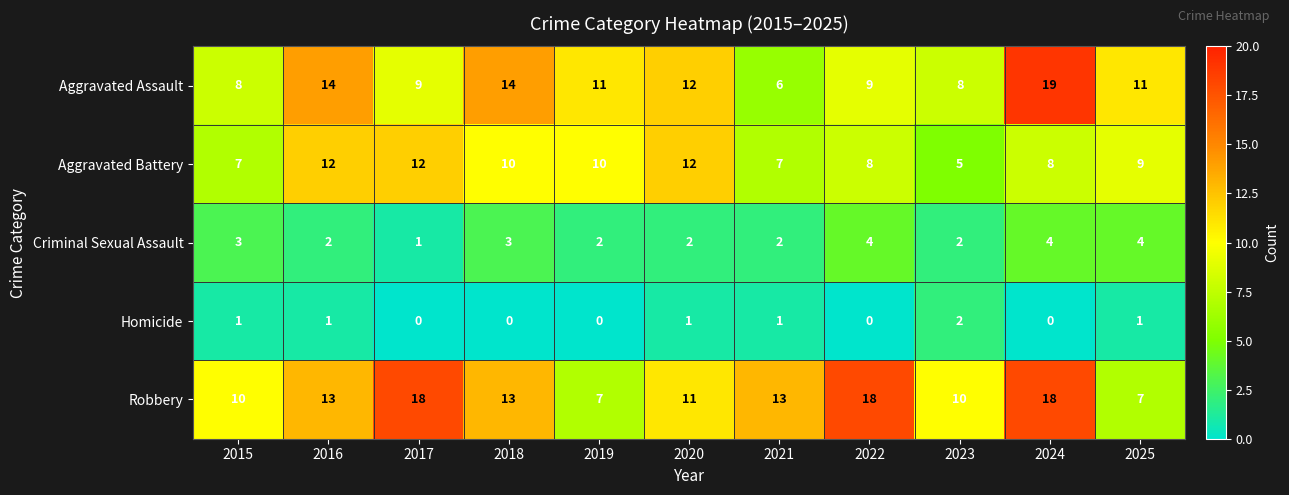

What is the average value of the Criminal Sexual Assault series?

3